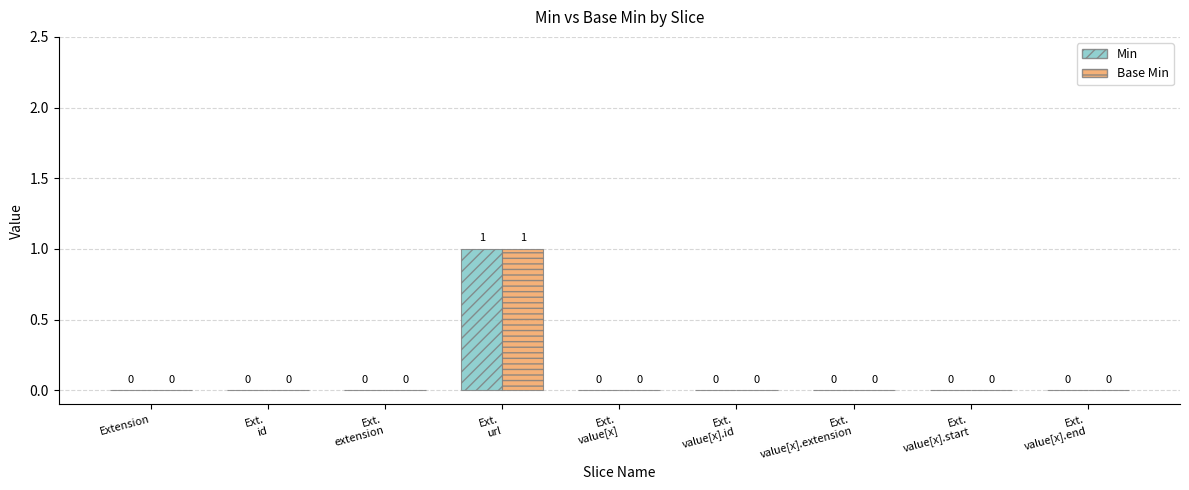

Are the bars horizontal?

No